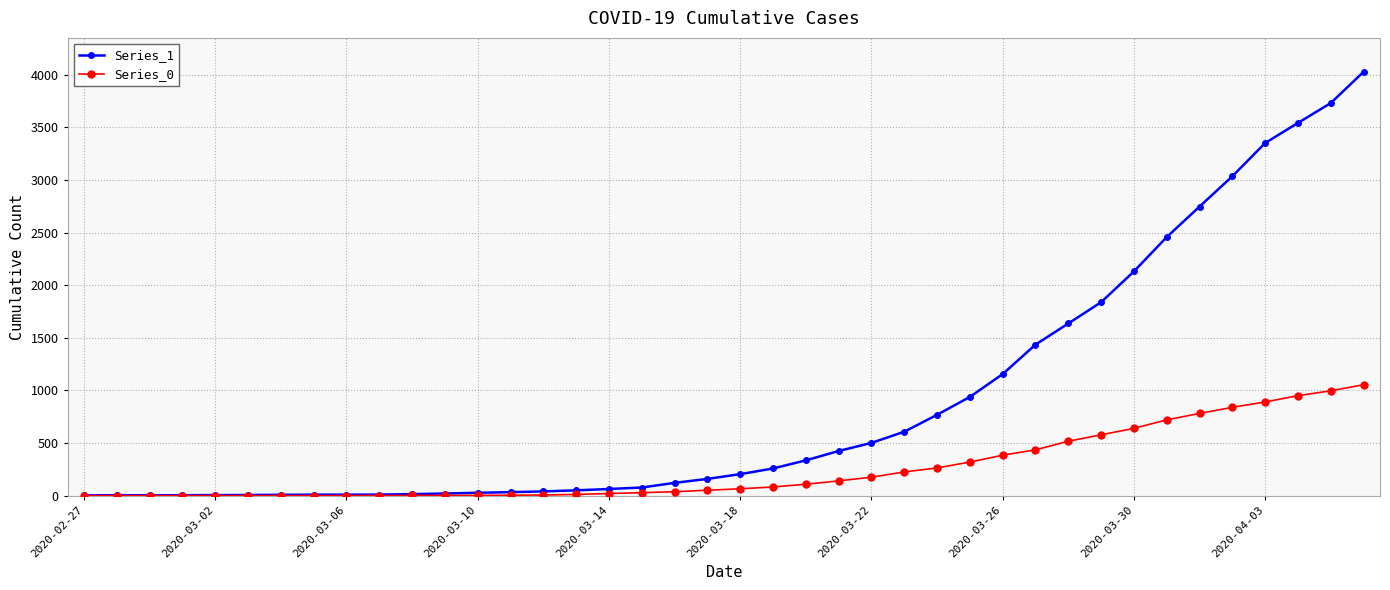

What are all the series names shown in the legend?

Series_1, Series_0